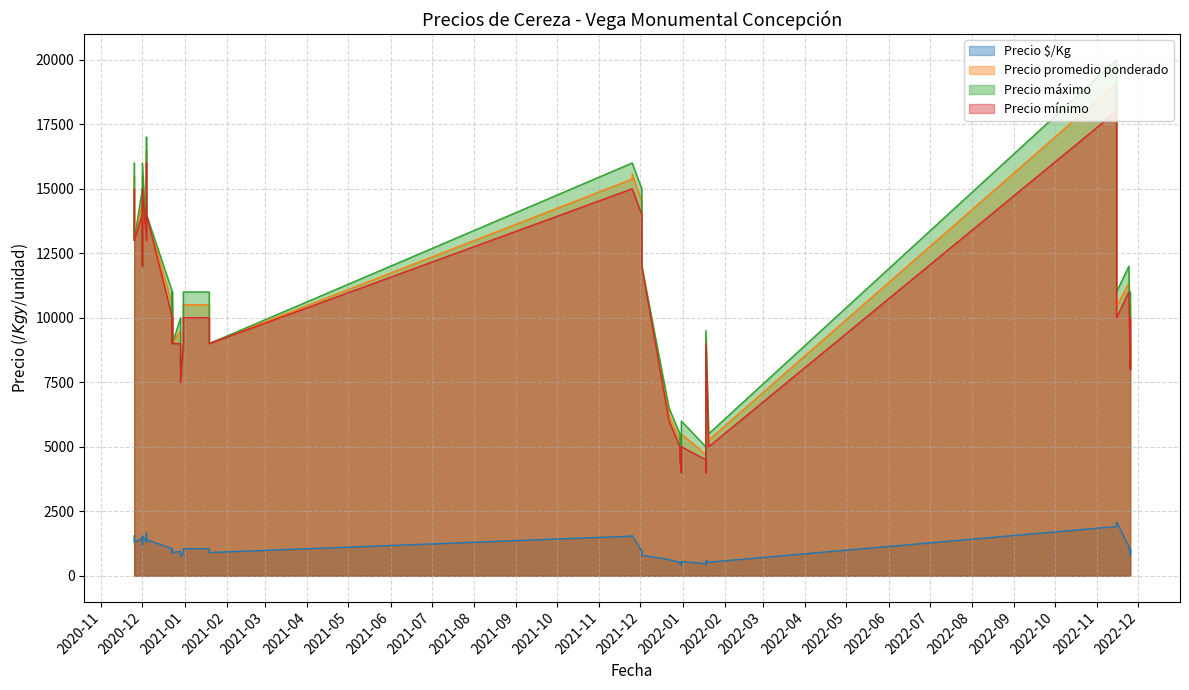

What is the difference between the second highest and second lowest values in the Precio $/Kg series?

1481